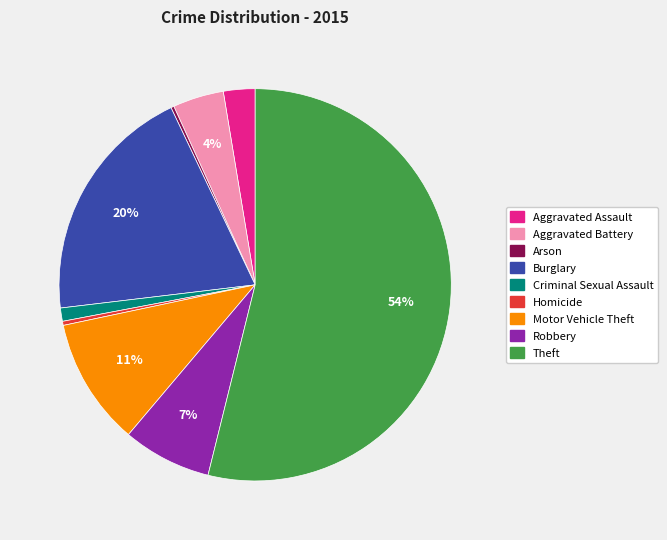

To the nearest percent, what portion does Robbery represent?

7%